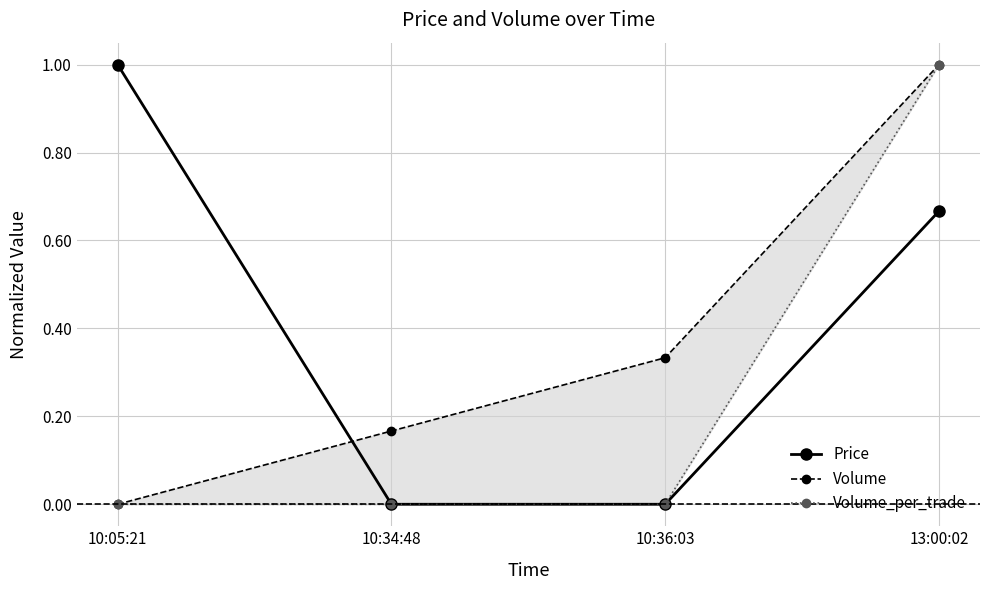

How many distinct data groups are displayed?

3